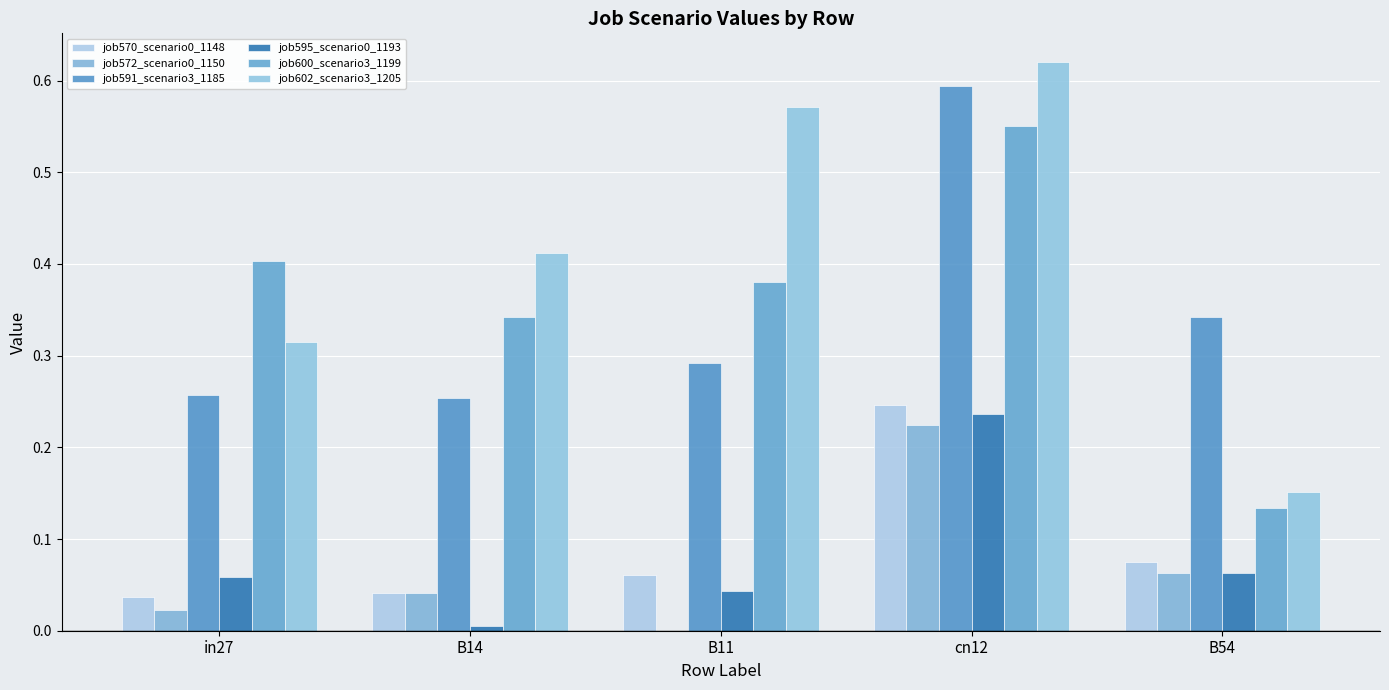

What is the difference between the maximum and minimum values in the job591_scenario3_1185 series?

0.3